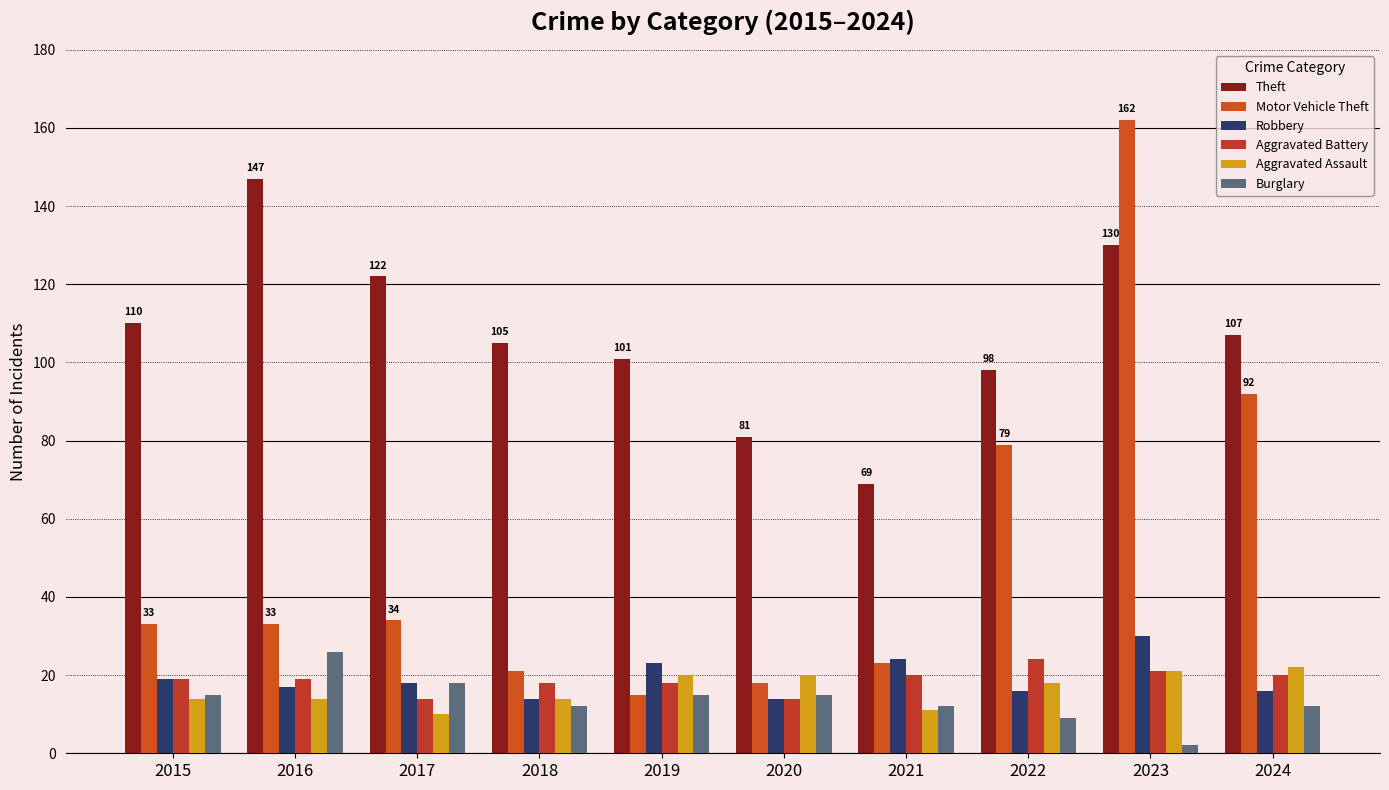

Which series has the largest total across all categories?

Theft